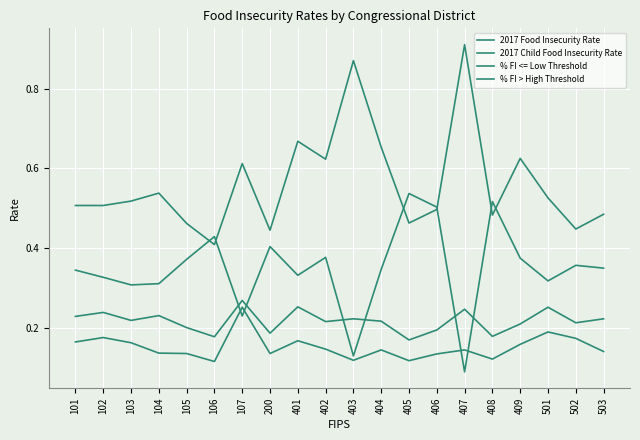

Reading right to left, list all the values displayed in this chart.

2017 Food Insecurity Rate: 503=0.1	502=0.2	501=0.2	409=0.2	408=0.1	407=0.1	406=0.1	405=0.1	404=0.1	403=0.1	402=0.1	401=0.2	200=0.1	107=0.3	106=0.1	105=0.1	104=0.1	103=0.2	102=0.2	101=0.2
2017 Child Food Insecurity Rate: 503=0.2	502=0.2	501=0.3	409=0.2	408=0.2	407=0.2	406=0.2	405=0.2	404=0.2	403=0.2	402=0.2	401=0.3	200=0.2	107=0.3	106=0.2	105=0.2	104=0.2	103=0.2	102=0.2	101=0.2
% FI <= Low Threshold: 503=0.5	502=0.4	501=0.5	409=0.6	408=0.5	407=0.9	406=0.5	405=0.5	404=0.7	403=0.9	402=0.6	401=0.7	200=0.4	107=0.6	106=0.4	105=0.5	104=0.5	103=0.5	102=0.5	101=0.5
% FI > High Threshold: 503=0.3	502=0.4	501=0.3	409=0.4	408=0.5	407=0.1	406=0.5	405=0.5	404=0.3	403=0.1	402=0.4	401=0.3	200=0.4	107=0.2	106=0.4	105=0.4	104=0.3	103=0.3	102=0.3	101=0.3